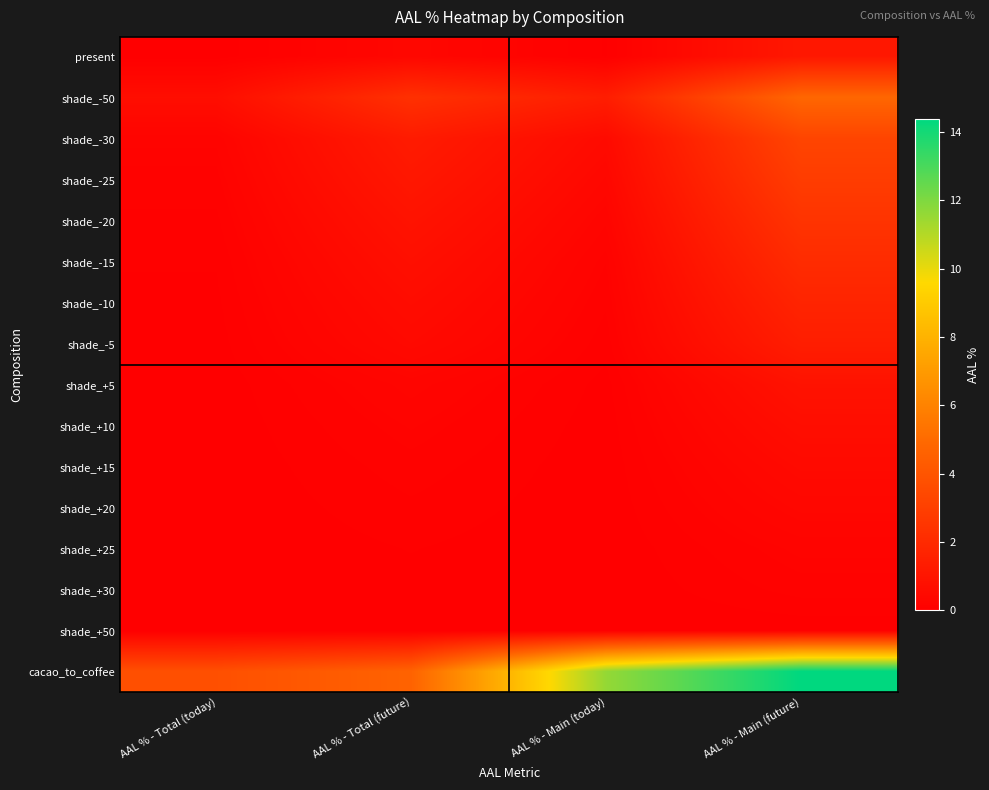

Which series has the largest total across all categories?

cacao_to_coffee